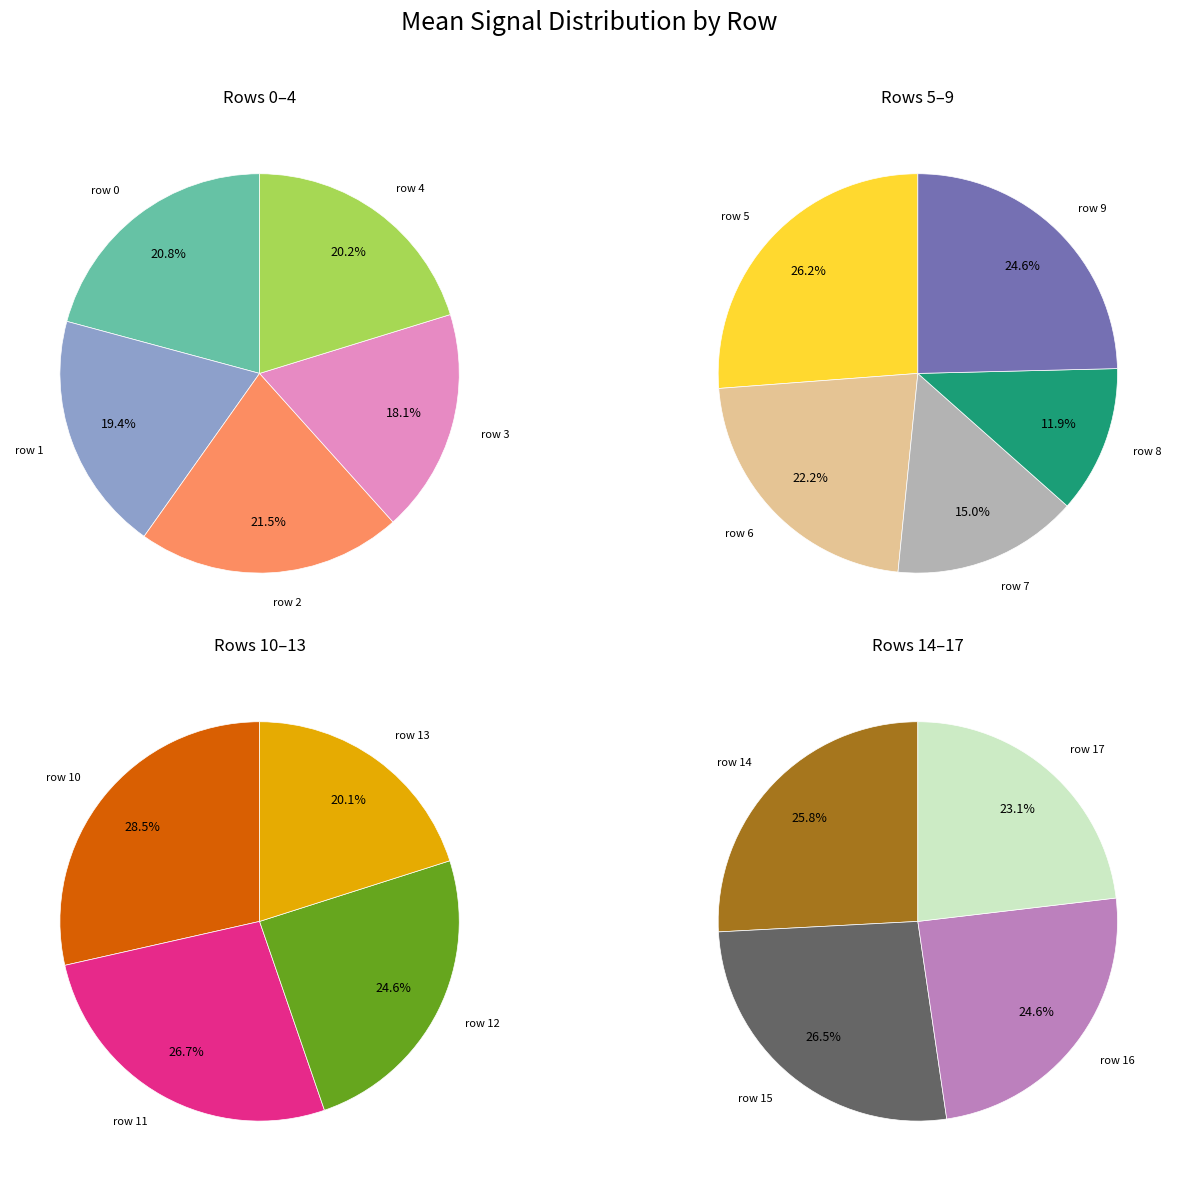

Which category has the smallest portion of the pie?

row 8